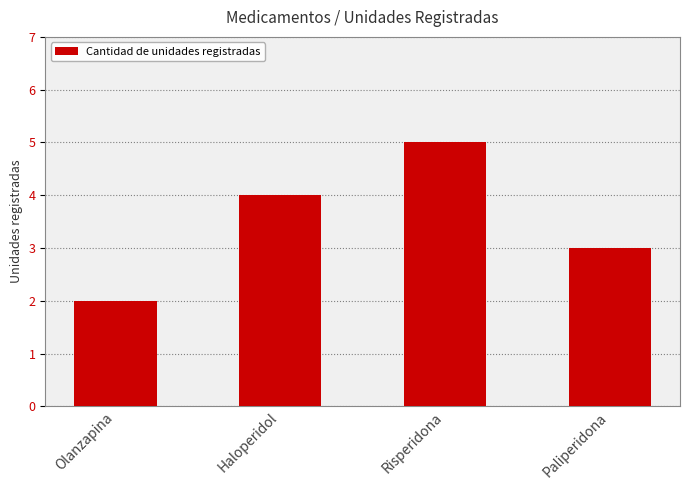

Are the bars horizontal?

No